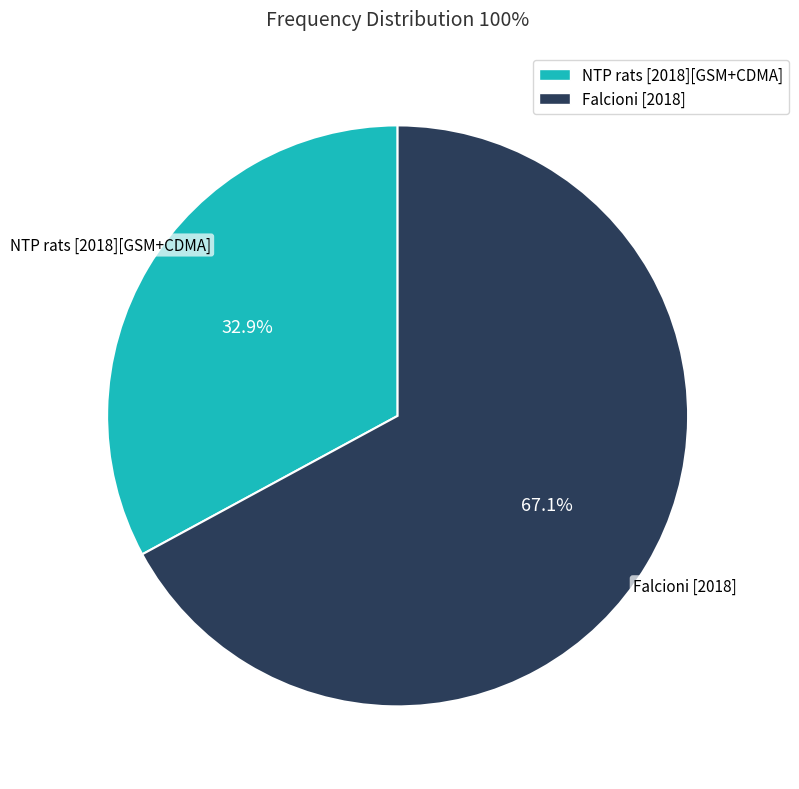

True or false: NTP rats [2018][GSM+CDMA] accounts for 33% of the total.

True